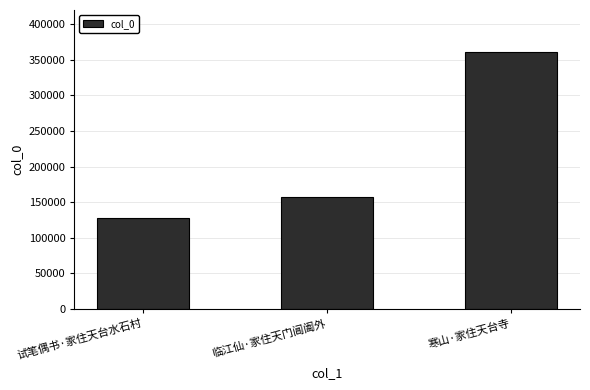

What is the label of the 3rd bar from the left?

寒山·家住天台寺